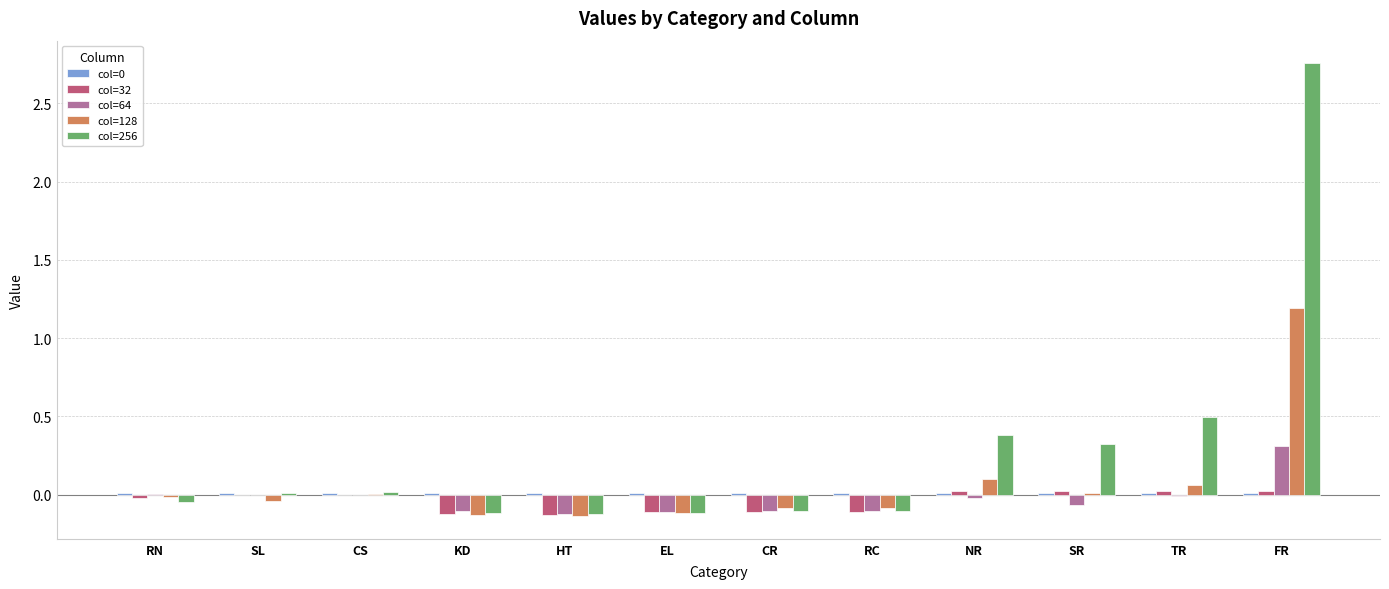

Which series has the largest total across all categories?

col=256